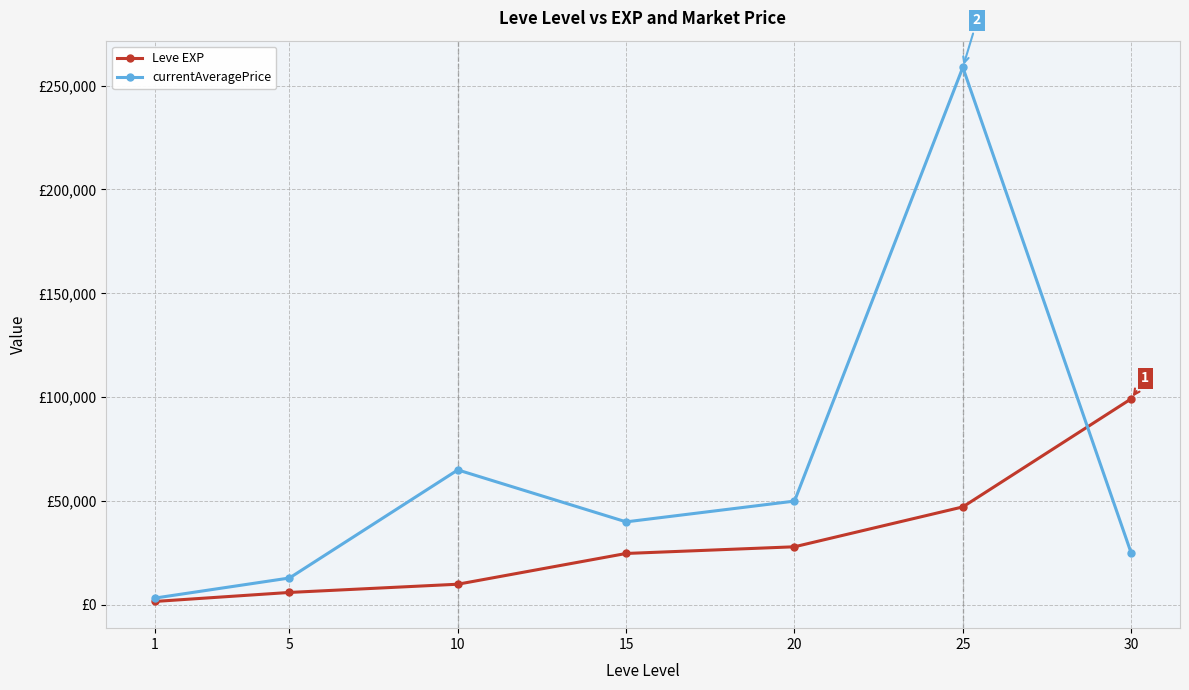

What is the difference between the second highest and minimum values in the Leve EXP series?

45510.0